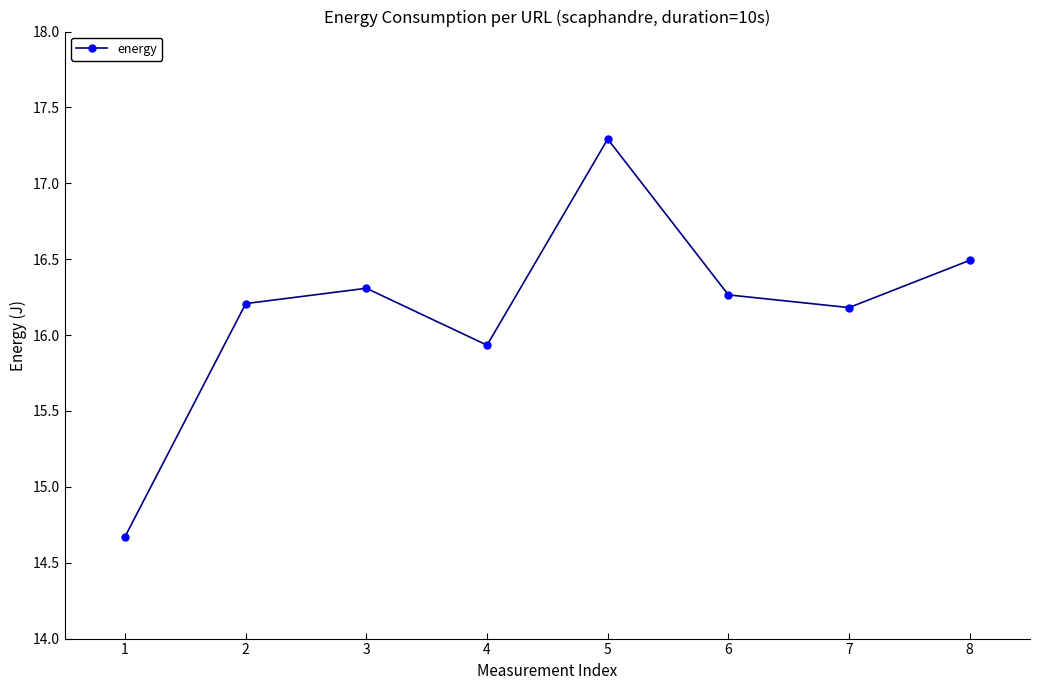

Reading left to right, extract all data points from this chart.

1=14.7	2=16.2	3=16.3	4=15.9	5=17.3	6=16.3	7=16.2	8=16.5